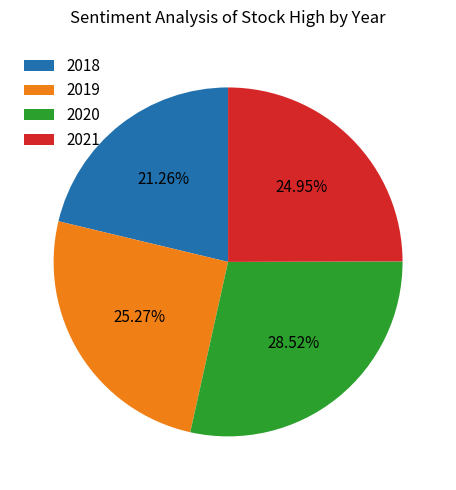

How many segments does this pie chart have?

4